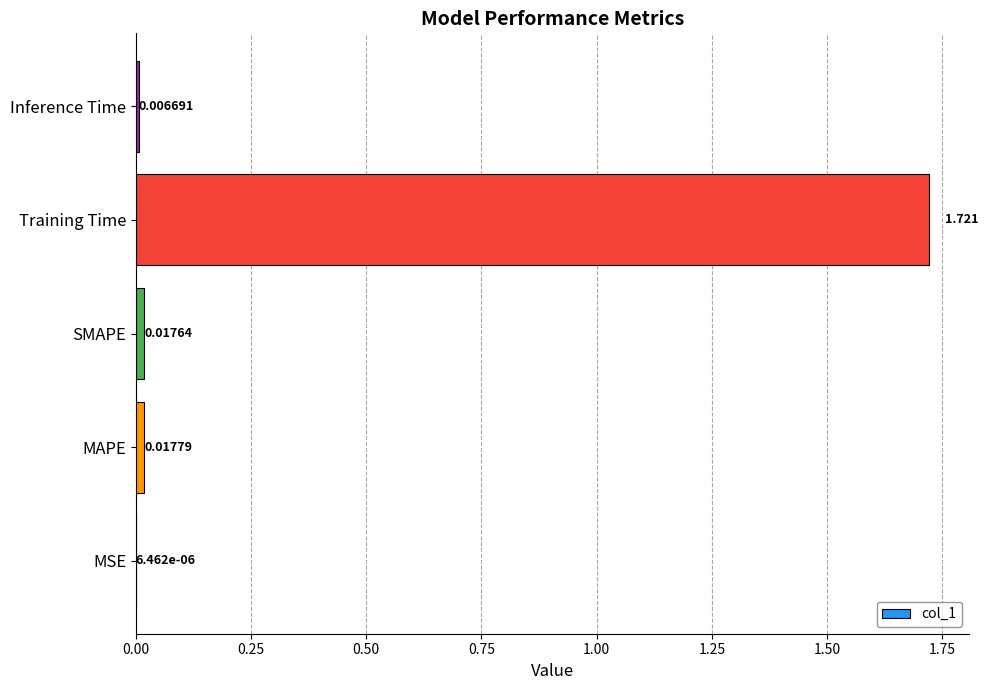

Which category has the highest value across all series?

Training Time